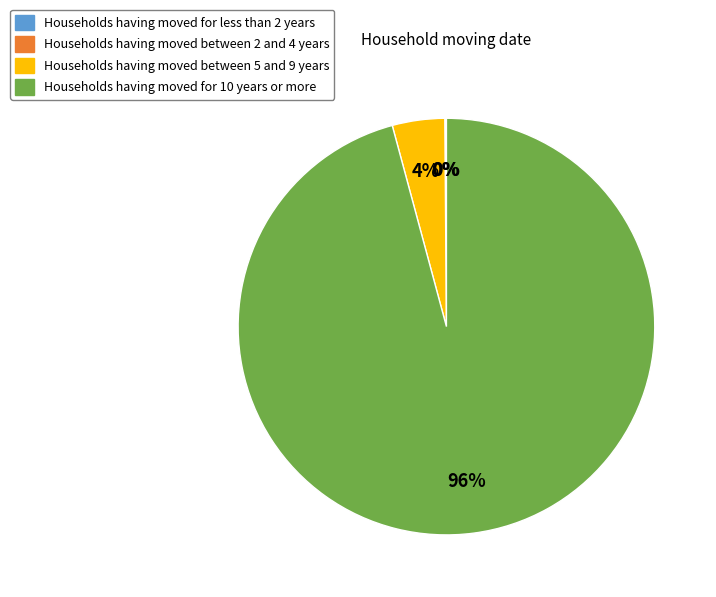

What percentage is the Households having moved between 5 and 9 years slice, to the nearest percent?

4%